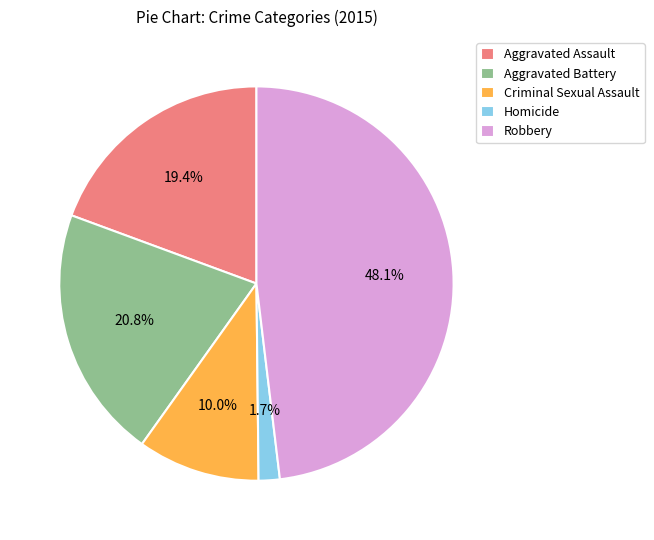

Count the number of slices in the pie.

5